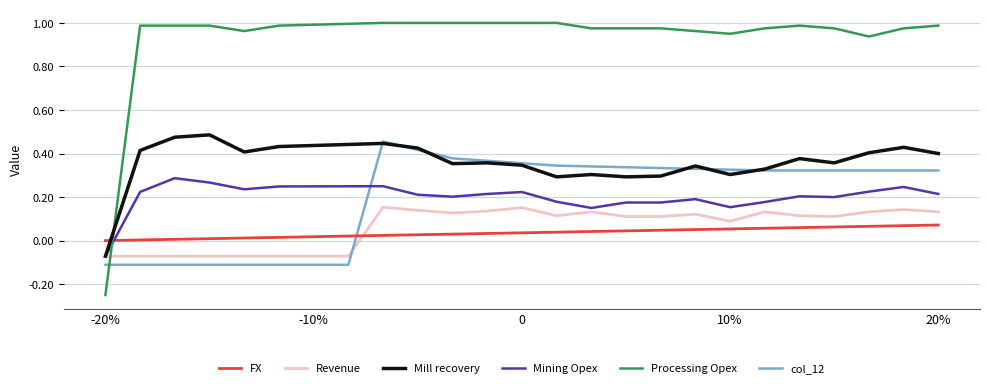

Count the number of categories in the chart.

25